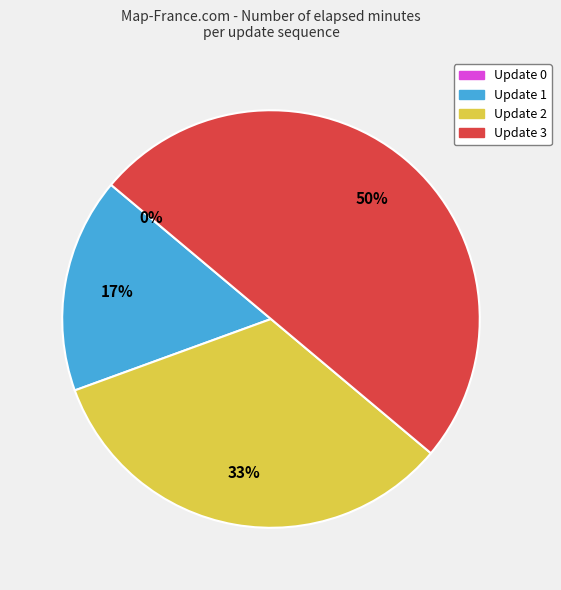

What is the change in value from Update 0 to Update 3?

+6